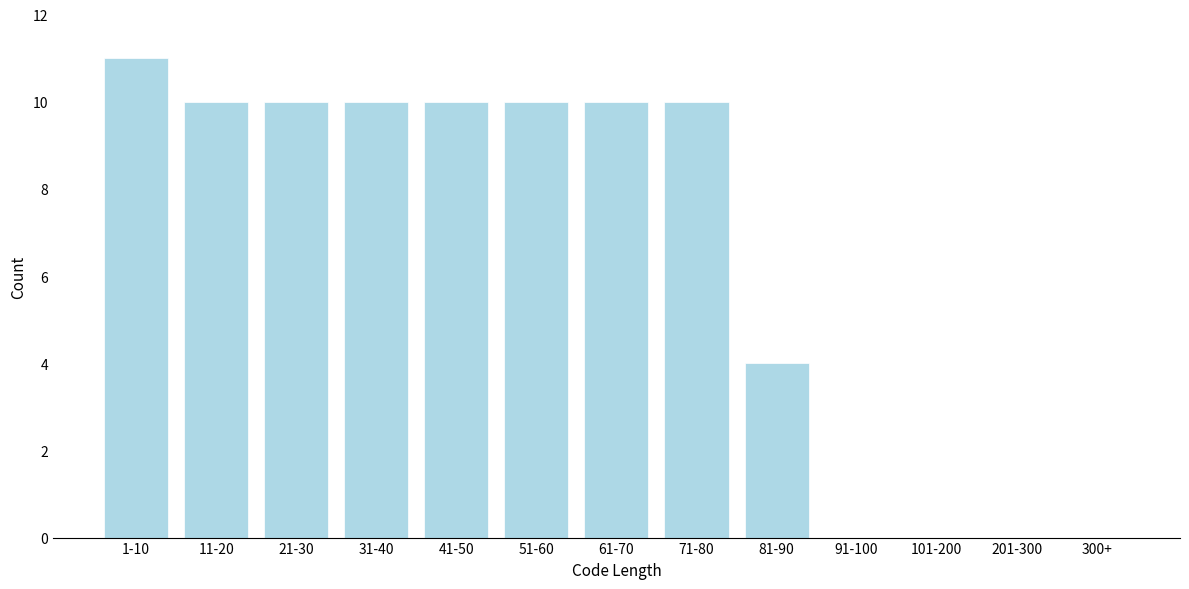

Reading left to right, what are all the values shown in this chart?

1-10=11	11-20=10	21-30=10	31-40=10	41-50=10	51-60=10	61-70=10	71-80=10	81-90=4	91-100=0	101-200=0	201-300=0	300+=0